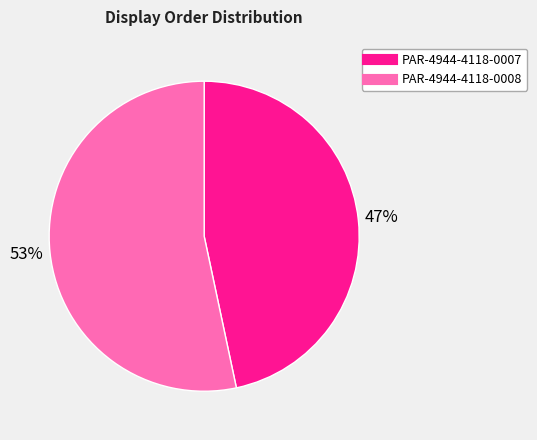

Which category has the smallest portion of the pie?

PAR-4944-4118-0007